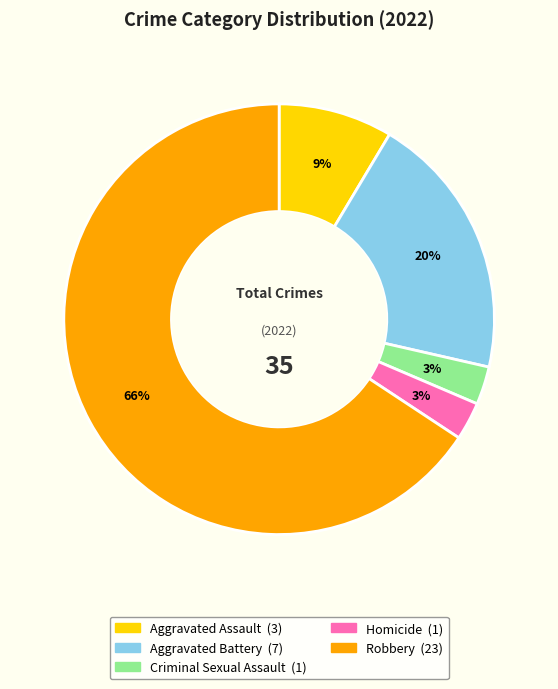

Which category has the biggest portion of the pie?

Robbery